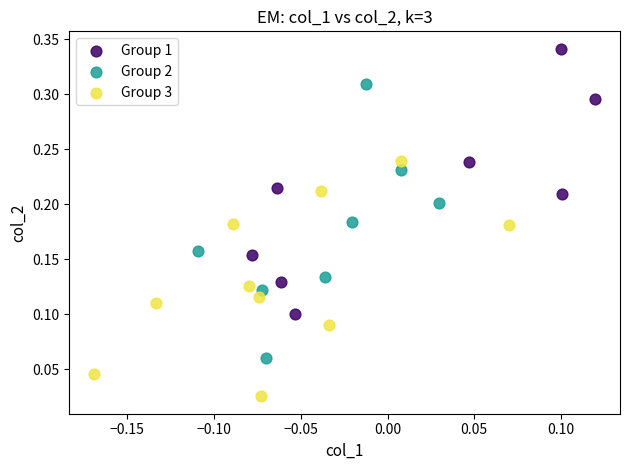

Which series contains the lowest Y value?

Group 3